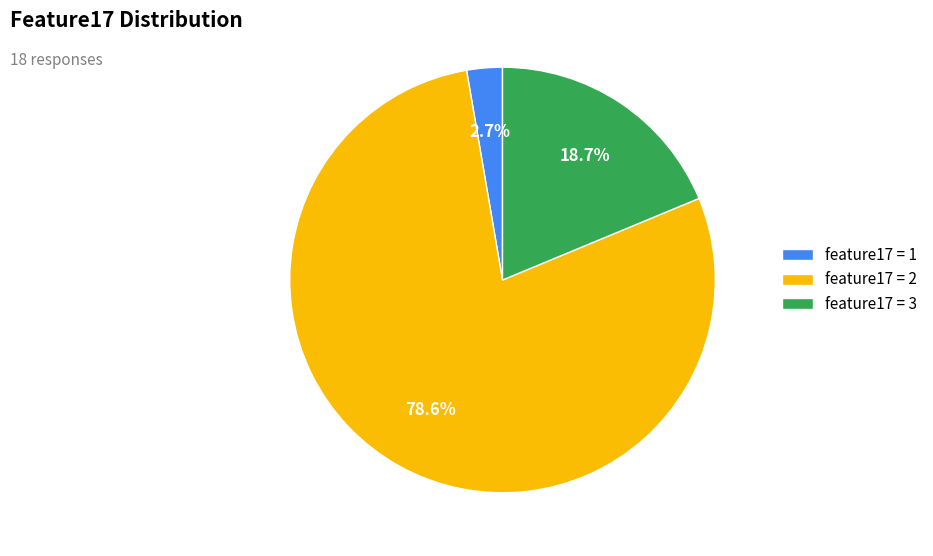

How much of the chart is everything except feature17 = 1?

97.3%